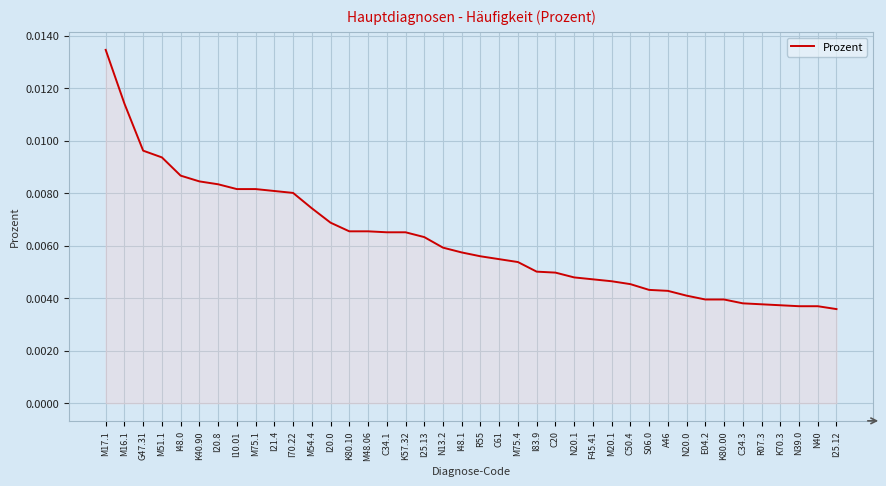

Which category has the highest value across all series?

M17.1